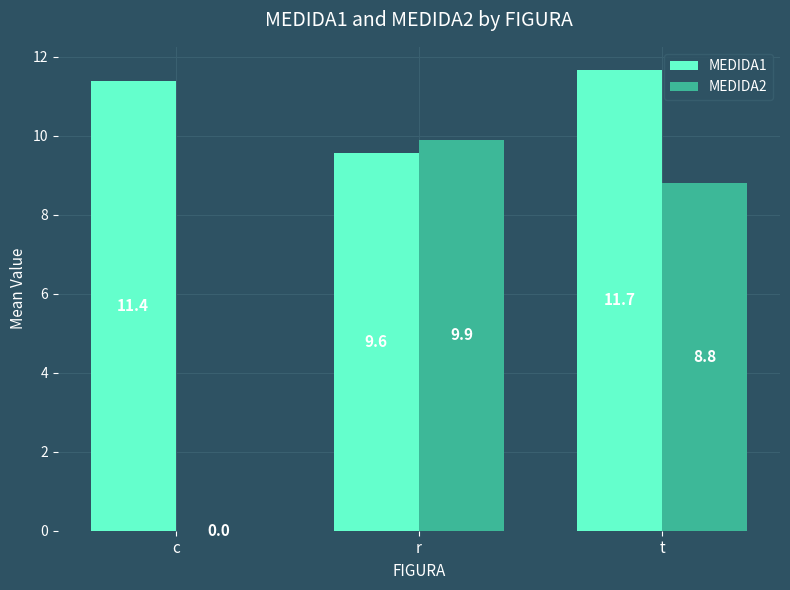

The MEDIDA2 series shows -5.6 at c. True or false?

False